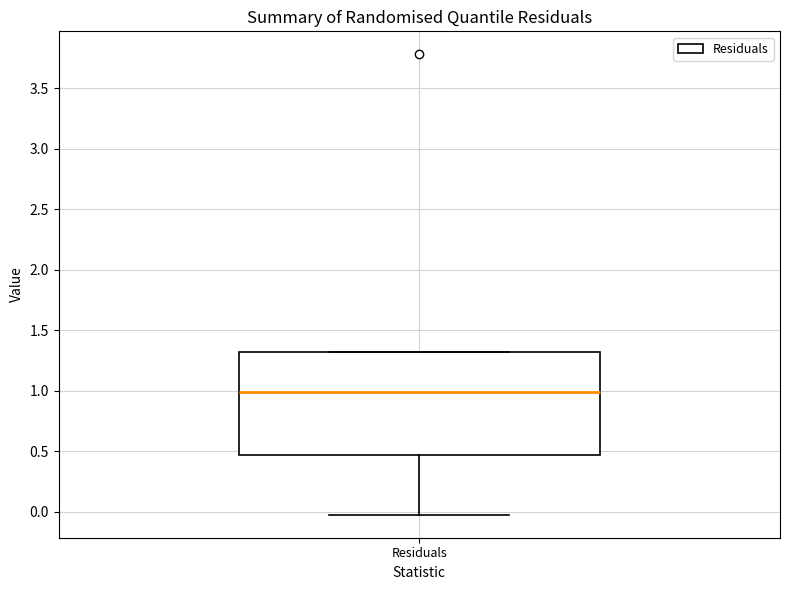

Transcribe this box plot: give where the median line is, the range the box spans, and where the two whiskers end, as read against the y-axis. The values are not printed on the chart, so give them approximately, as read against the axis.

median 1.00, box 0.45 to 1.30, whiskers -0.05 to 1.30